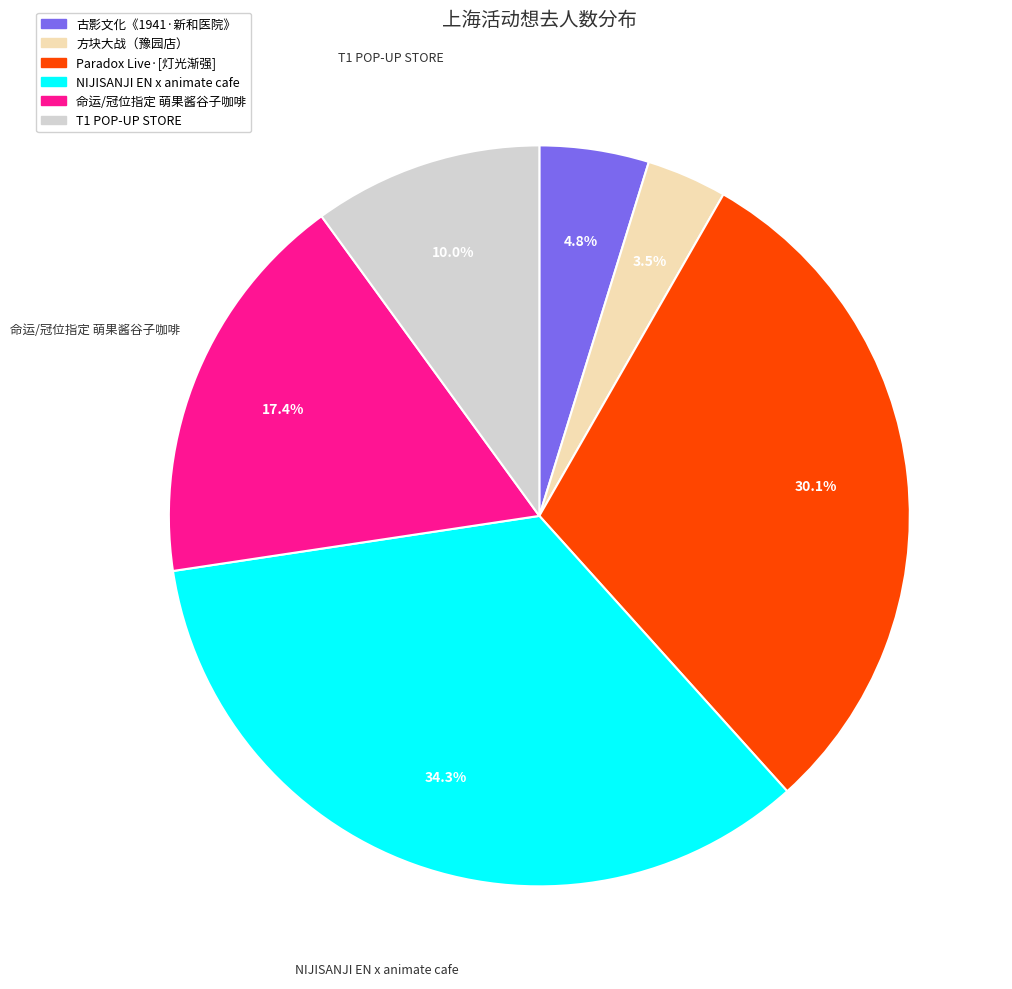

What is the ratio of the value at 命运/冠位指定 萌果酱谷子咖啡 to the value at 古影文化《1941·新和医院》?

3.6